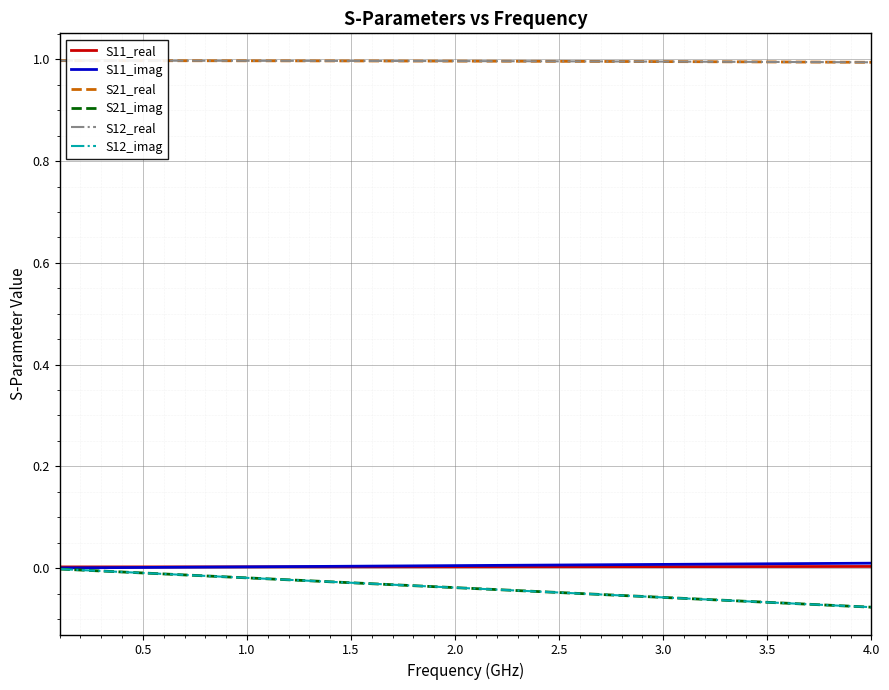

Does the chart display data point markers on the line(s)?

No